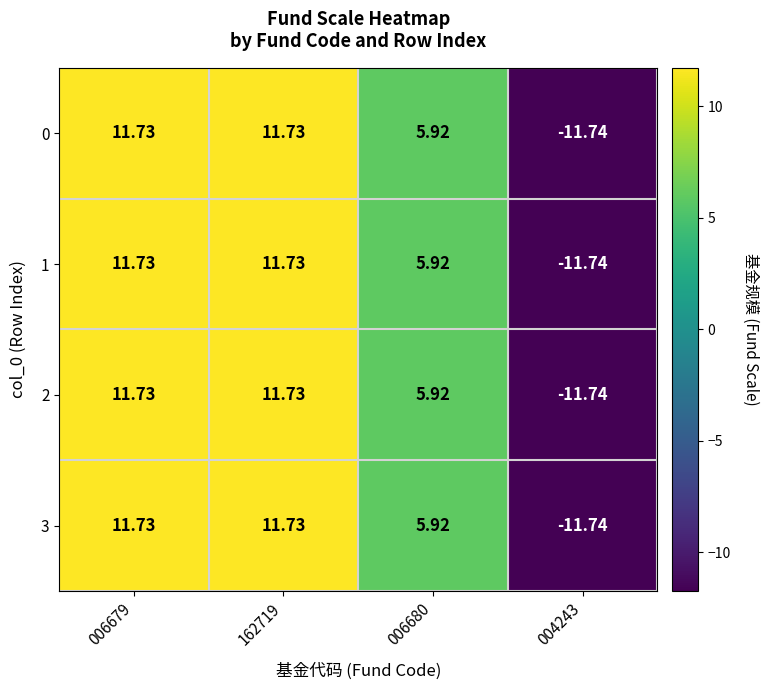

How many values in the 1 series are below 11?

2